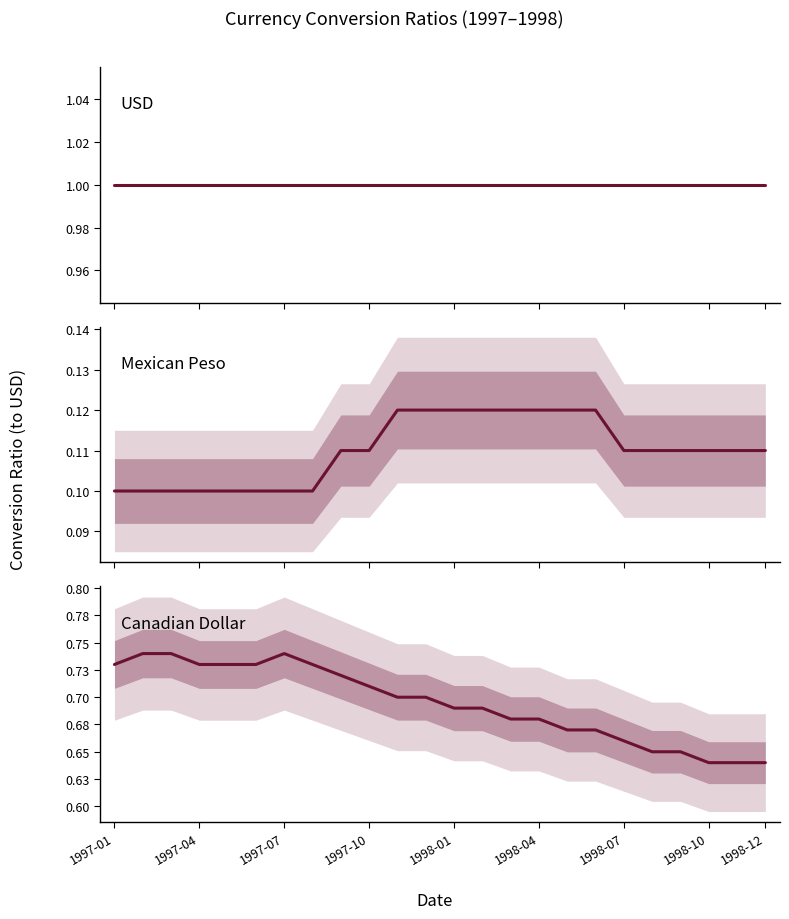

How many data points does each series have?

24